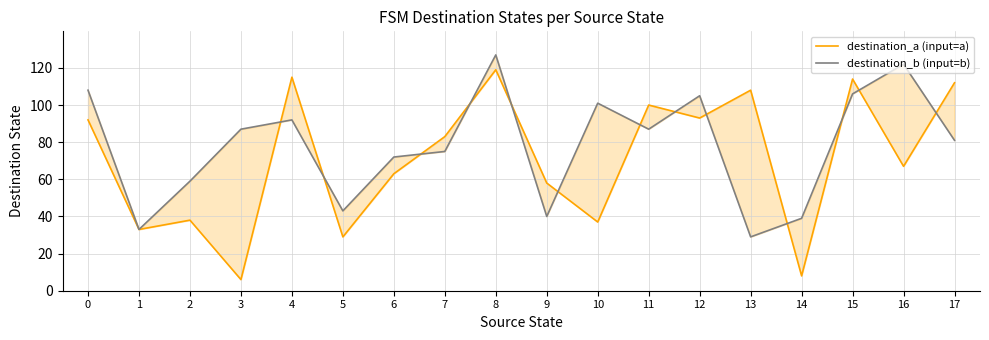

Reading right to left, what are all the values shown in this chart?

destination_a (input=a): 17=112	16=67	15=114	14=8	13=108	12=93	11=100	10=37	9=58	8=119	7=83	6=63	5=29	4=115	3=6	2=38	1=33	0=92
destination_b (input=b): 17=81	16=122	15=106	14=39	13=29	12=105	11=87	10=101	9=40	8=127	7=75	6=72	5=43	4=92	3=87	2=59	1=33	0=108